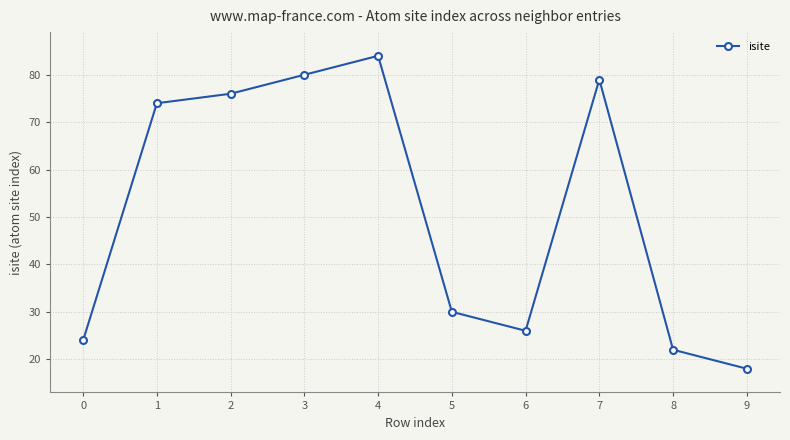

At which label is the value closest to 51?

5